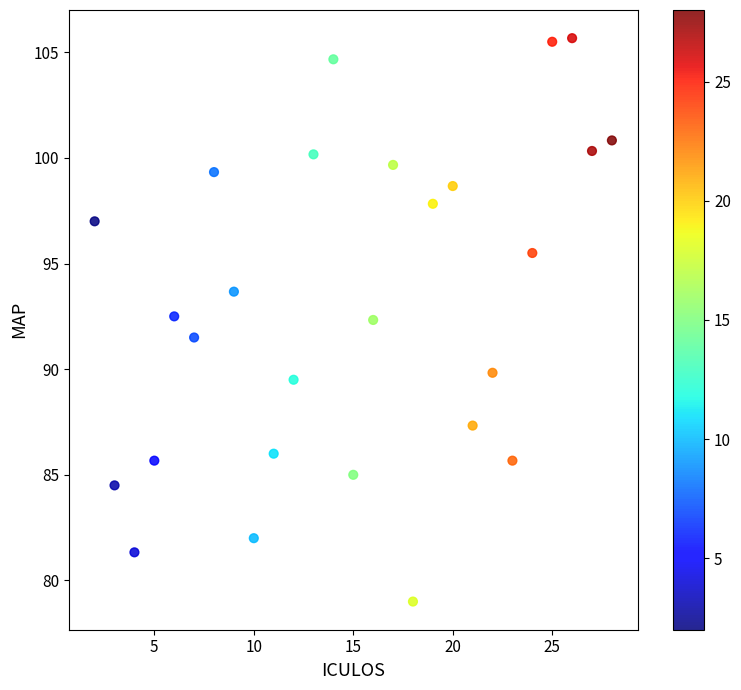

What is the range of X values (max minus min)?

26.0